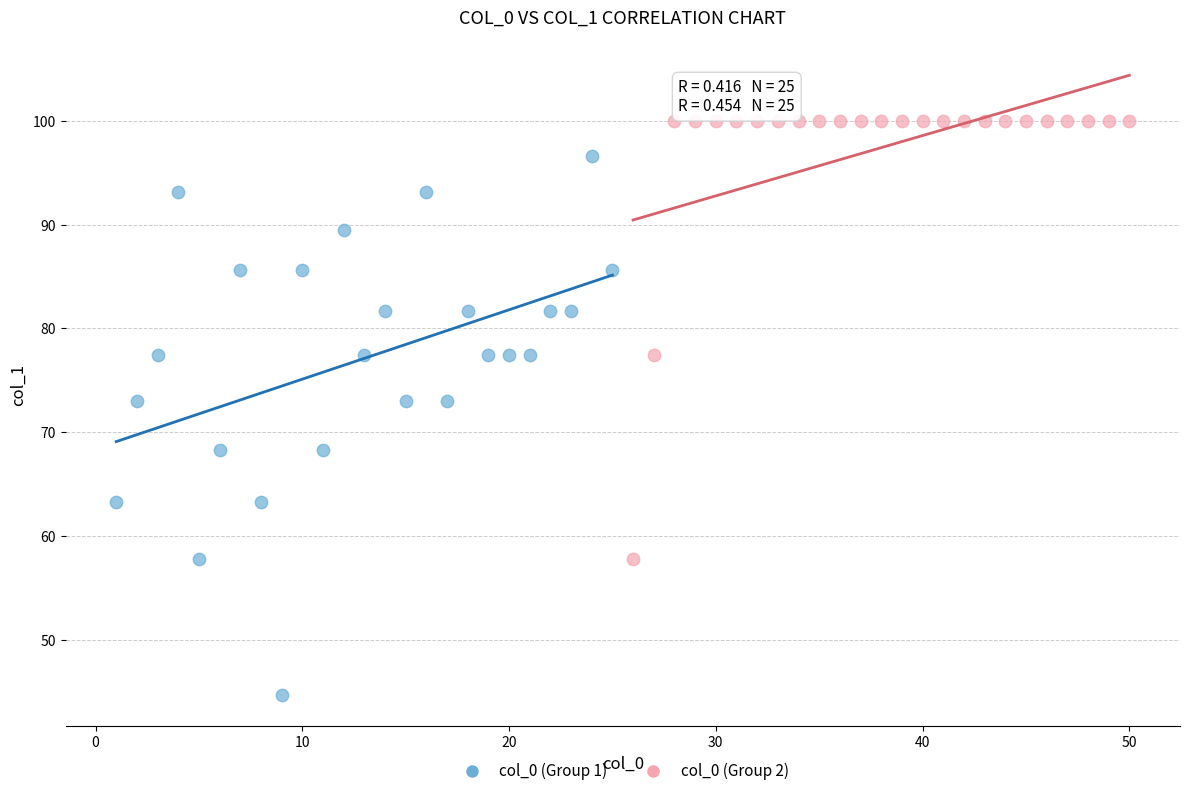

Which series has the largest Y range (max minus min)?

col_0 (Group 1)